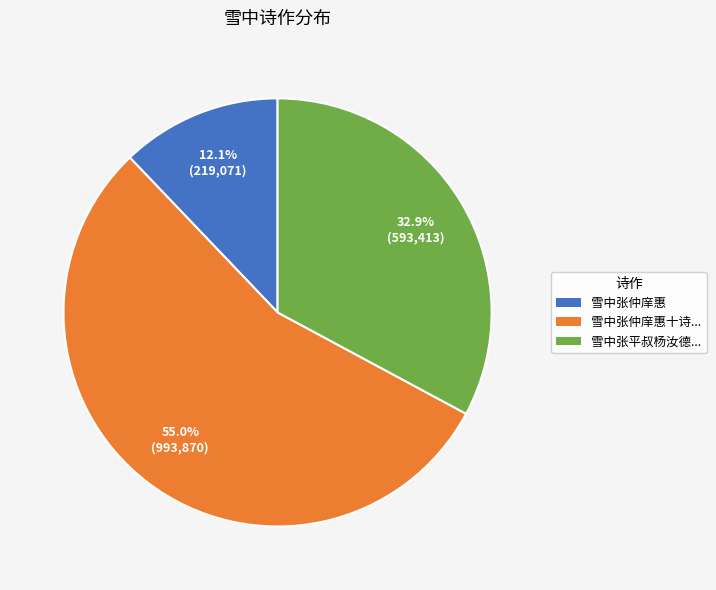

Is there a majority slice in this chart?

Yes